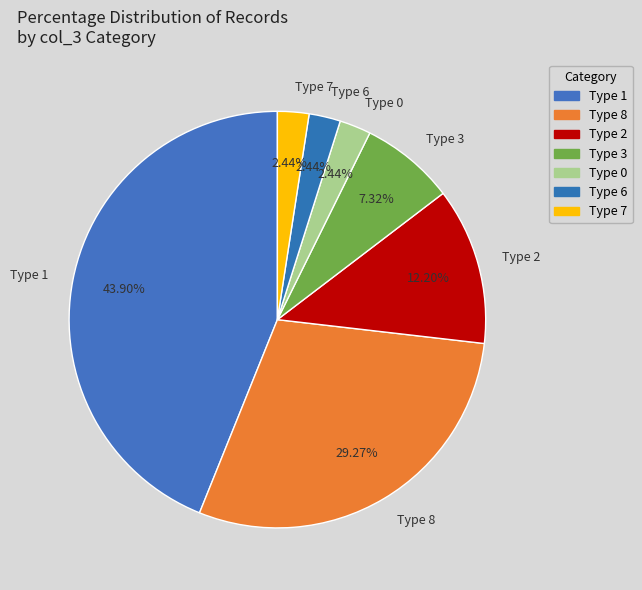

Between Type 1 and Type 2, which is larger?

Type 1